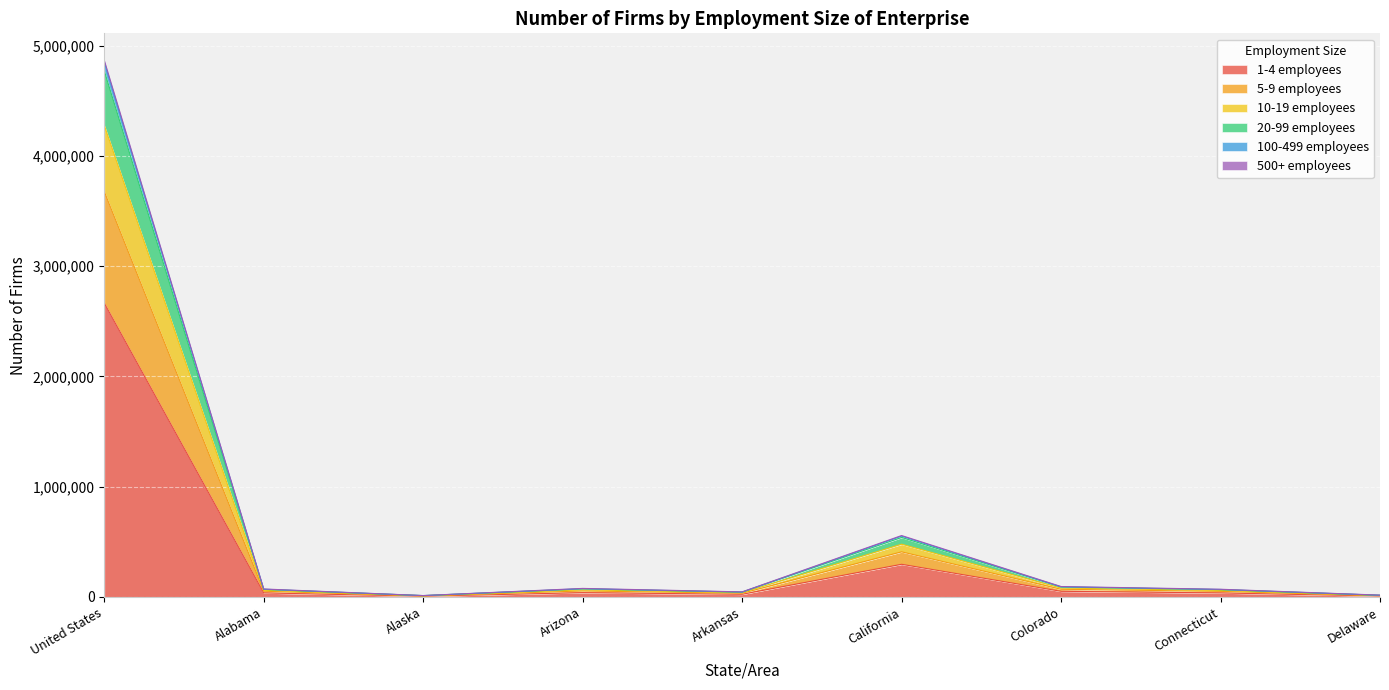

Is it true that 1-4 employees equals 2664452 at United States?

True